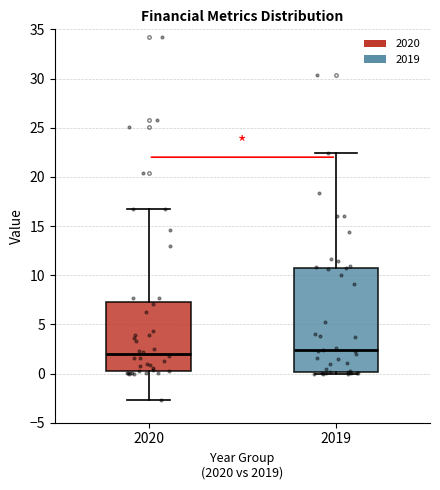

Where does the median line of the box at x = 2020 sit on the y-axis? The values are not printed on the chart, so give them approximately, as read against the axis.

2.0